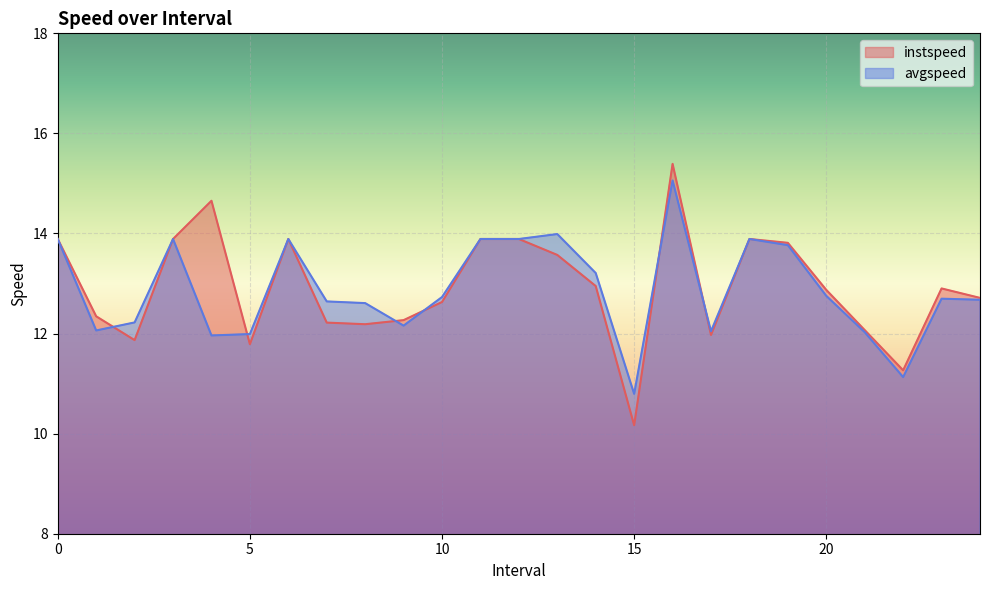

Reading left to right, extract all data points from this chart.

instspeed: 13.9	12.3	11.9	13.9	14.7	11.8	13.9	12.2	12.2	12.3	12.6	13.9	13.9	13.6	12.9	10.2	15.4	12.0	13.9	13.8	12.9	12.1	11.3	12.9	12.7
avgspeed: 13.9	12.1	12.2	13.9	12.0	12.0	13.9	12.6	12.6	12.2	12.7	13.9	13.9	14.0	13.2	10.8	15.1	12.0	13.9	13.8	12.8	12.0	11.1	12.7	12.7